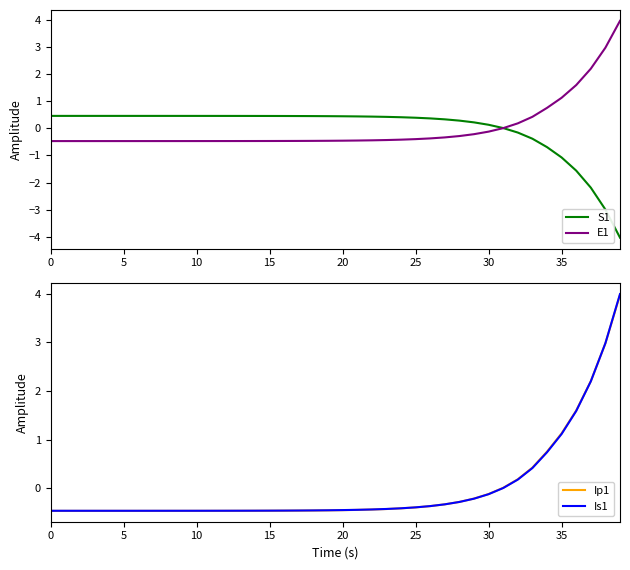

What is the value of the Ip1 point at the 39th from the left?

3.0